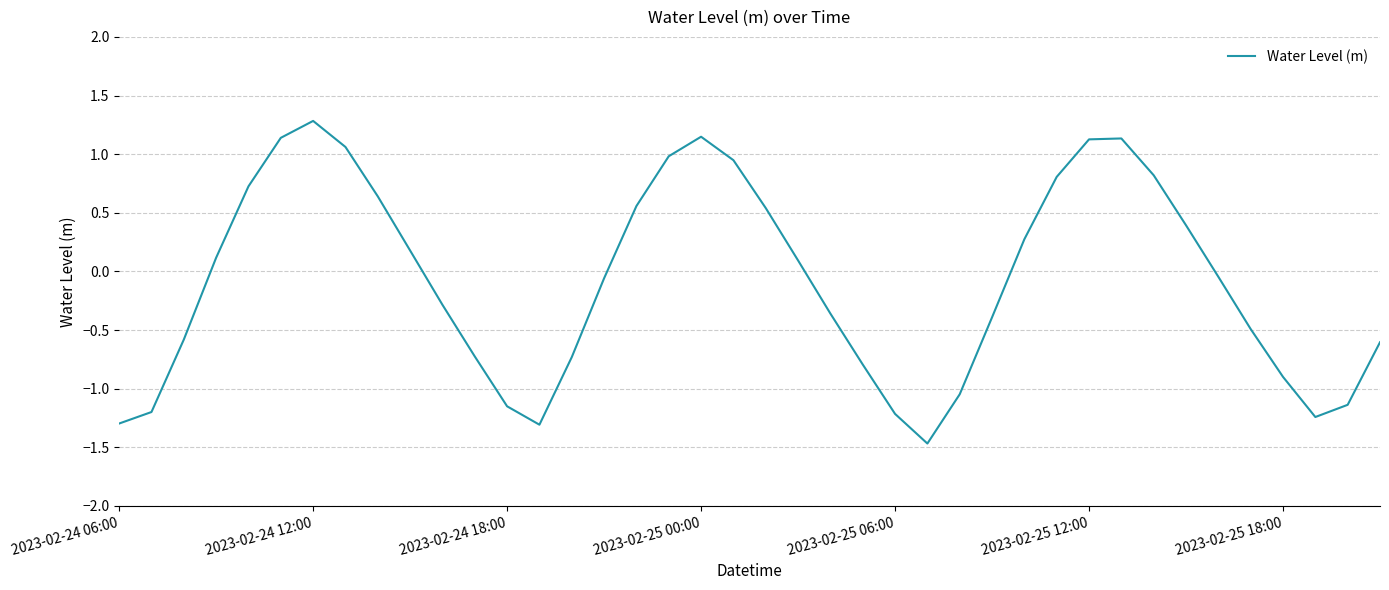

What is the minimum value shown in the chart?

-1.5